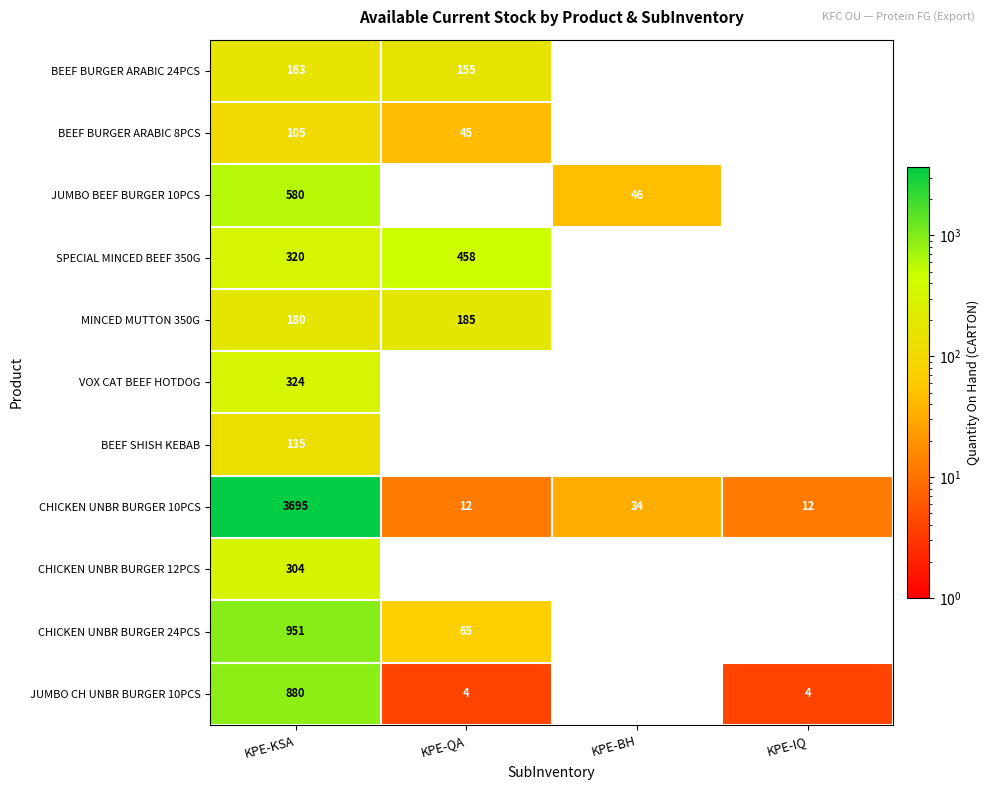

What is the difference between the maximum and minimum values in the CHICKEN UNBR BURGER 10PCS series?

3683